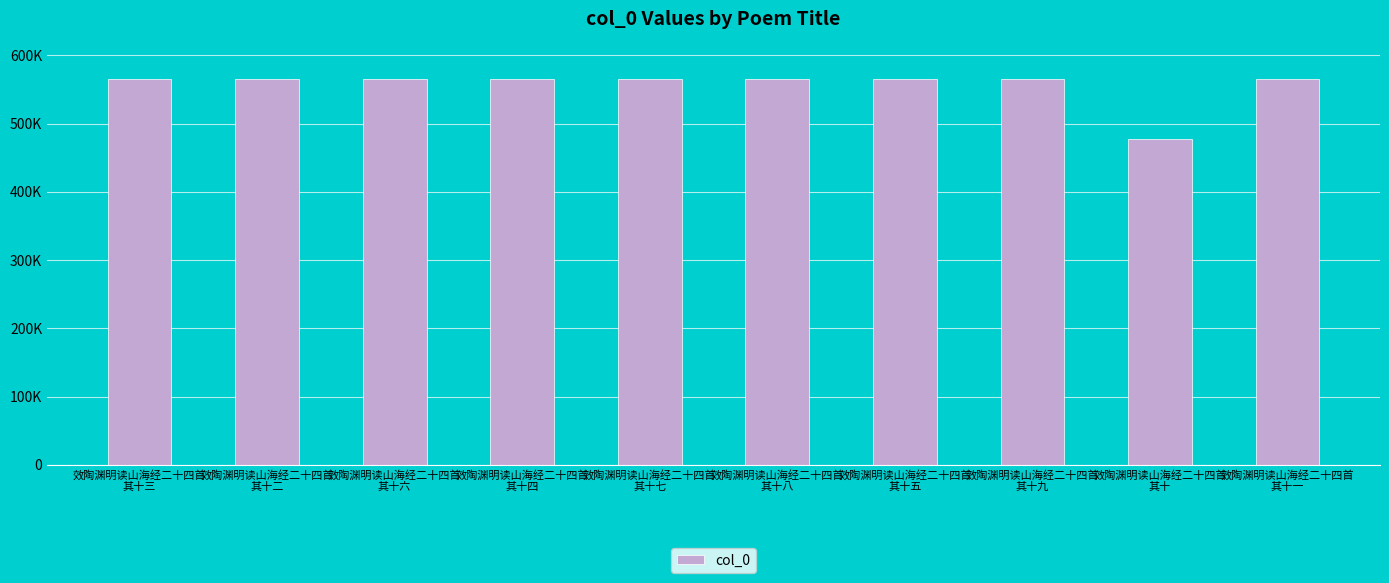

What is the smallest value displayed?

477824